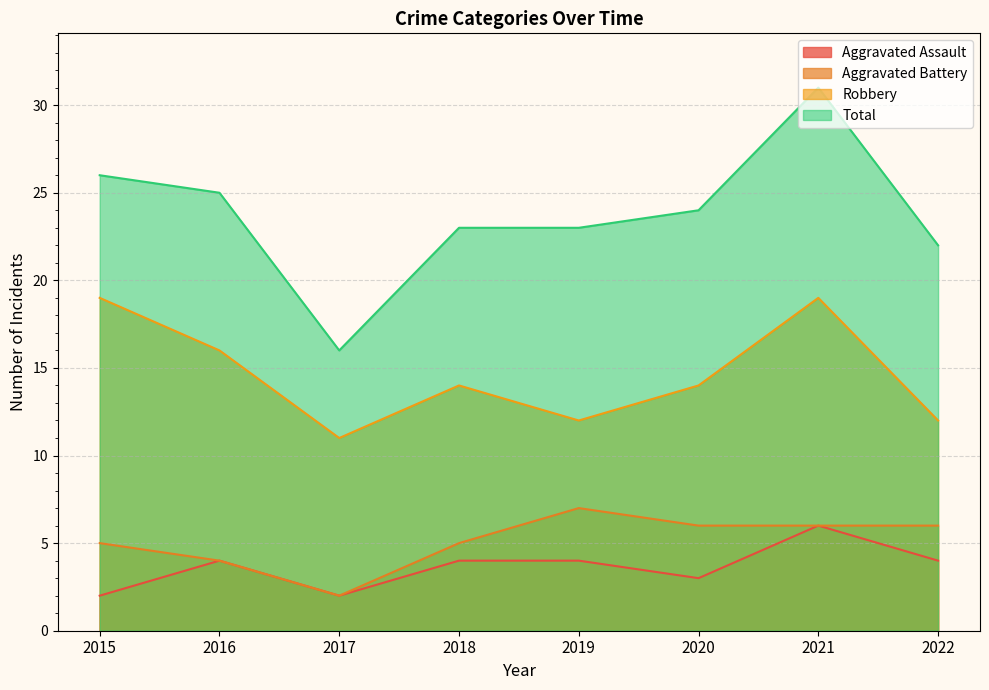

What is the highest value of the Aggravated Battery series?

7